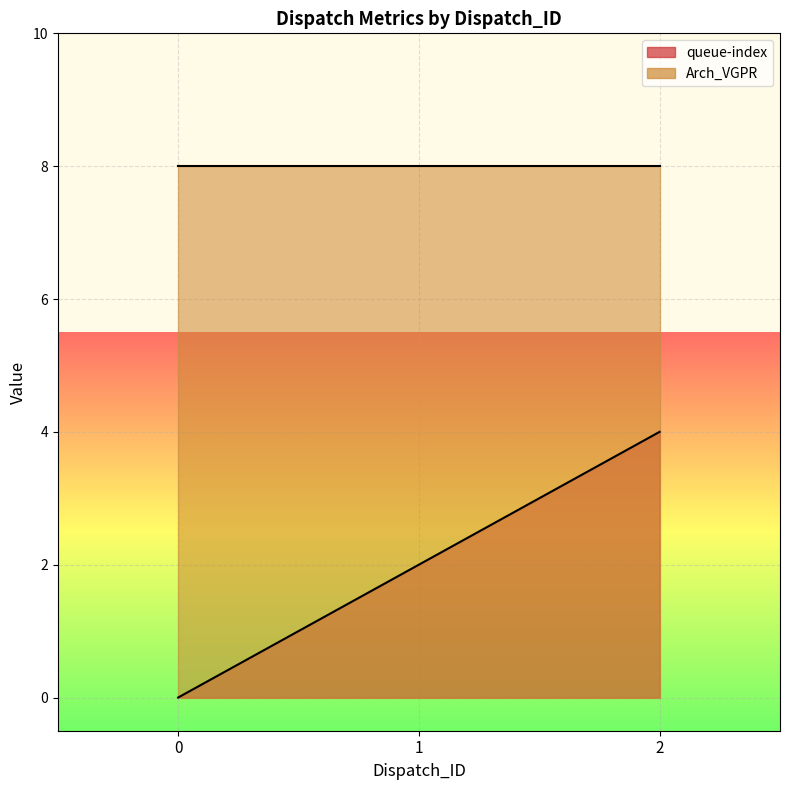

How many data points are above 2?

1